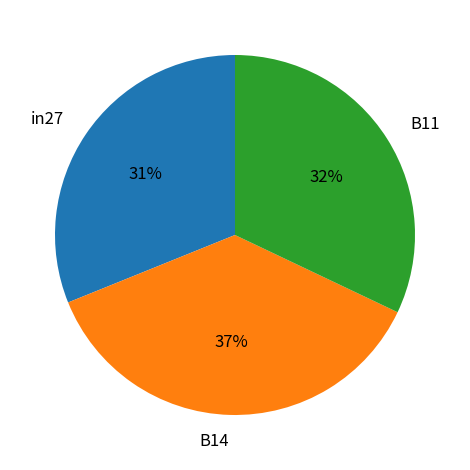

What percentage is the in27 slice, to the nearest percent?

31%